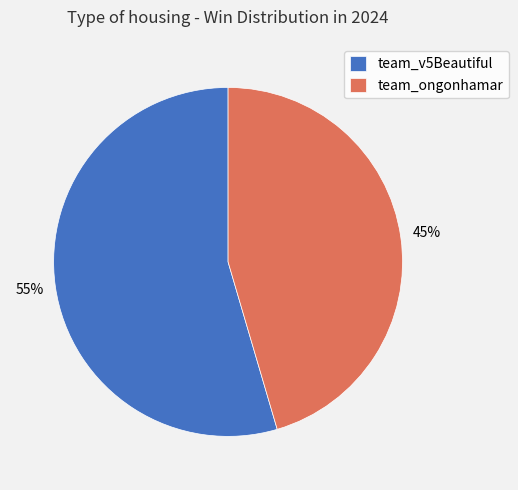

To the nearest percent, what is the combined percentage of team_v5Beautiful and team_ongonhamar?

100%